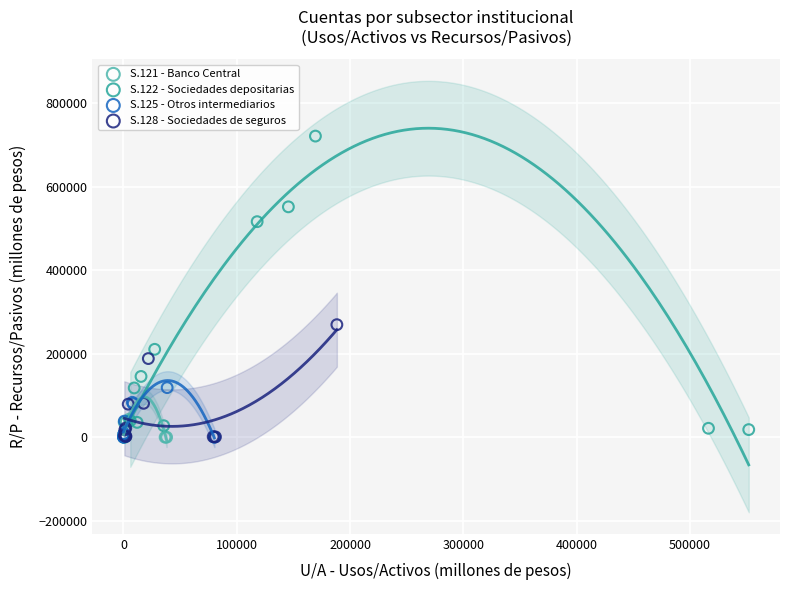

Which series contains the highest Y value?

S.122 - Sociedades depositarias